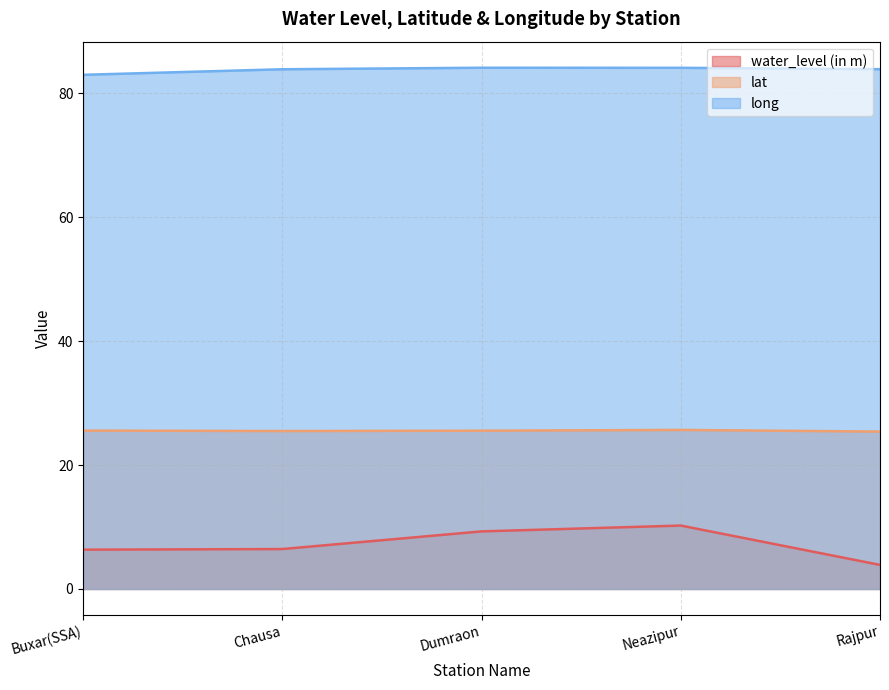

What value does the long series have at Dumraon?

84.2